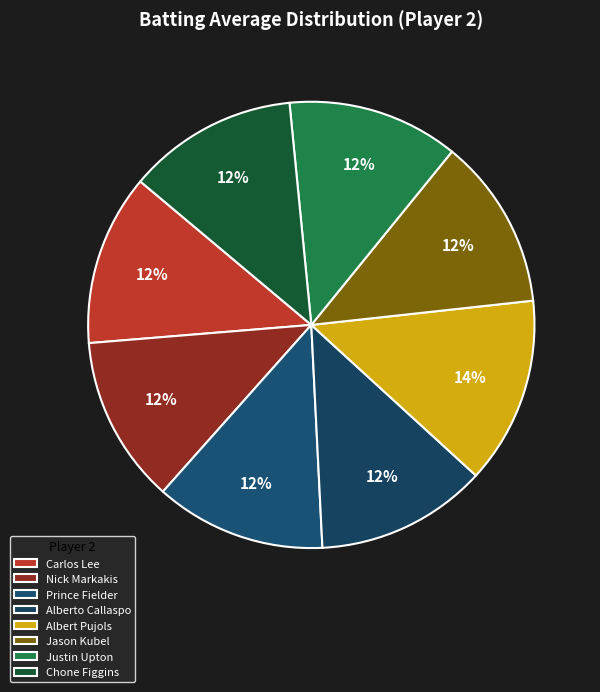

To the nearest percent, what portion does Justin Upton represent?

12%